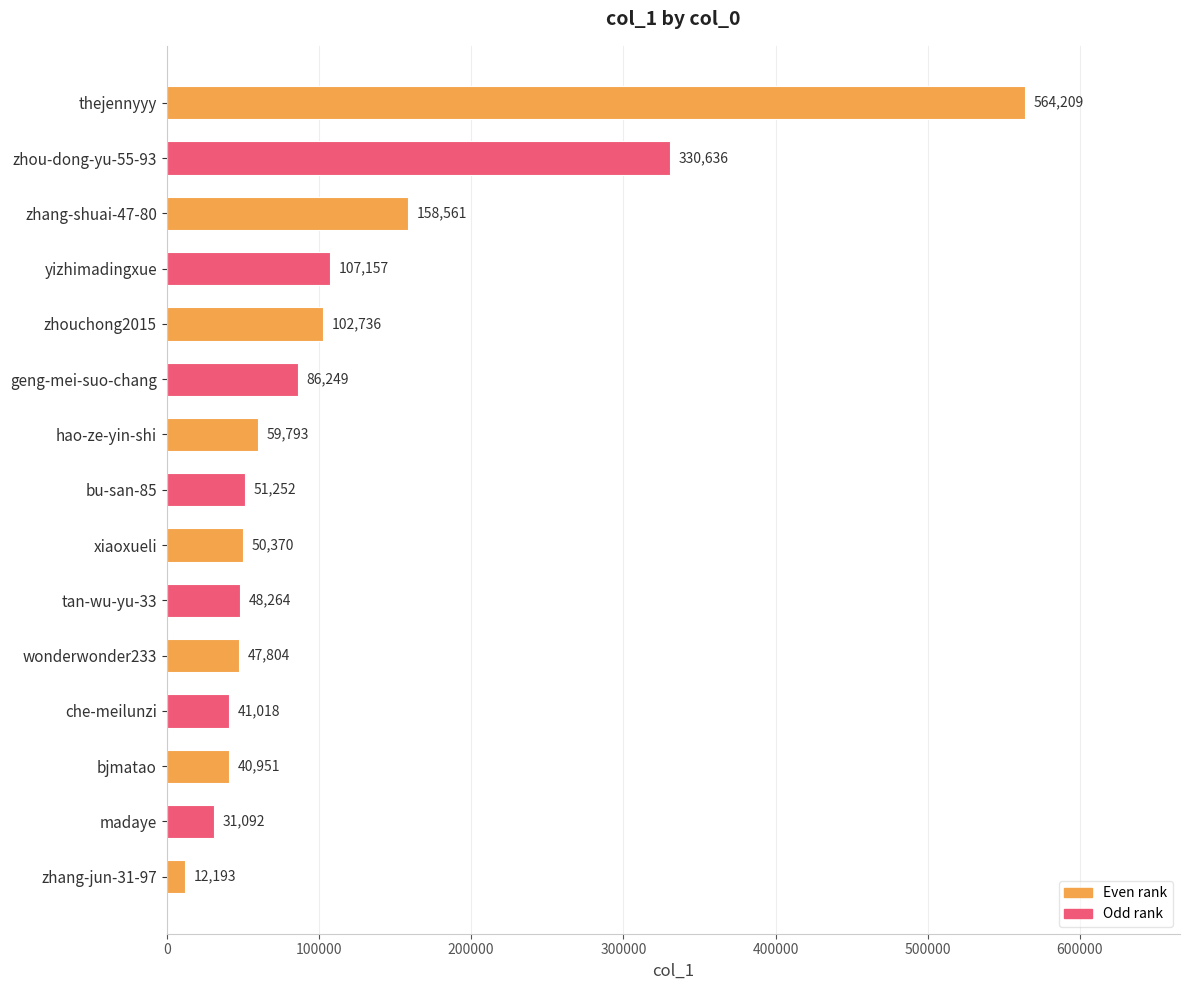

At which label is the value closest to 288201?

zhou-dong-yu-55-93